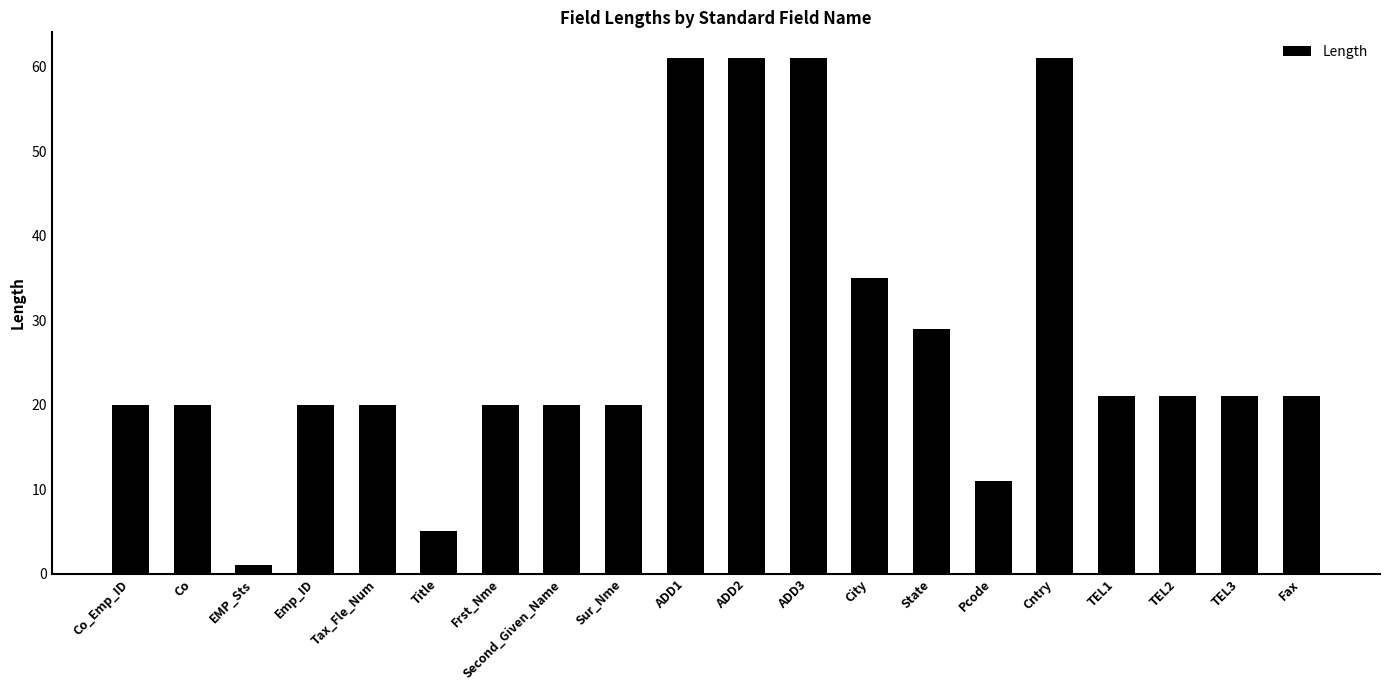

What position from the left is Tax_Fle_Num?

5